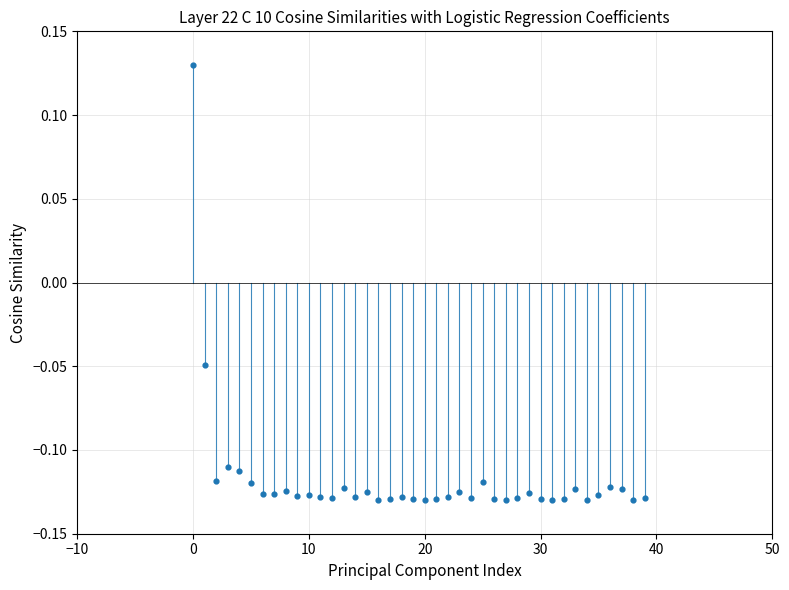

What is the range of Y values (max minus min)?

0.3